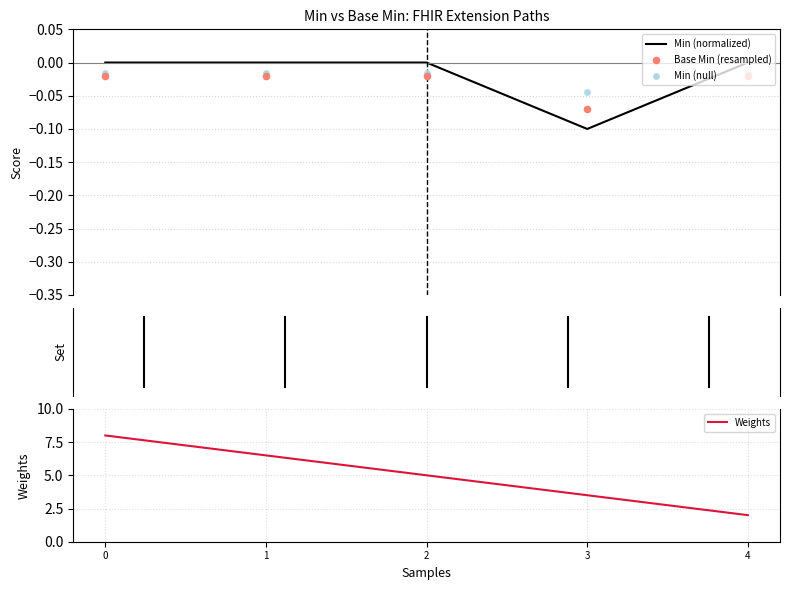

What are all the series names shown in the legend?

Min (normalized), Base Min (resampled), Min (null), Weights